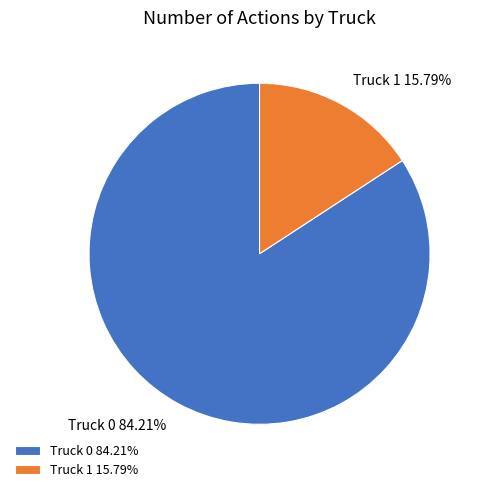

To the nearest percent, what is the average slice percentage?

50%